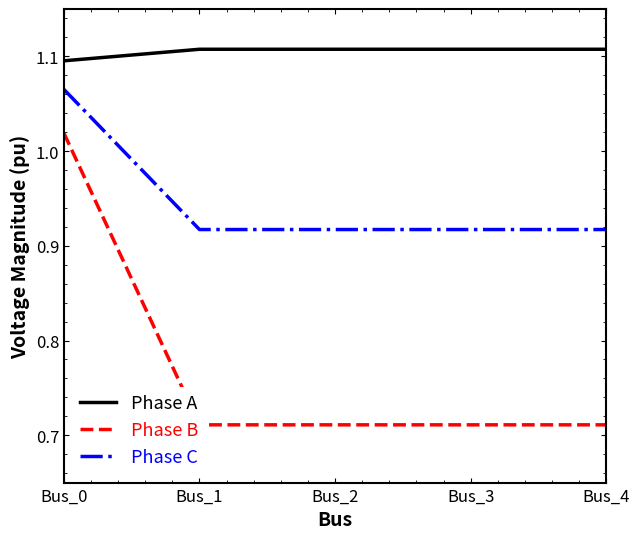

Which series has the largest total across all categories?

Phase A